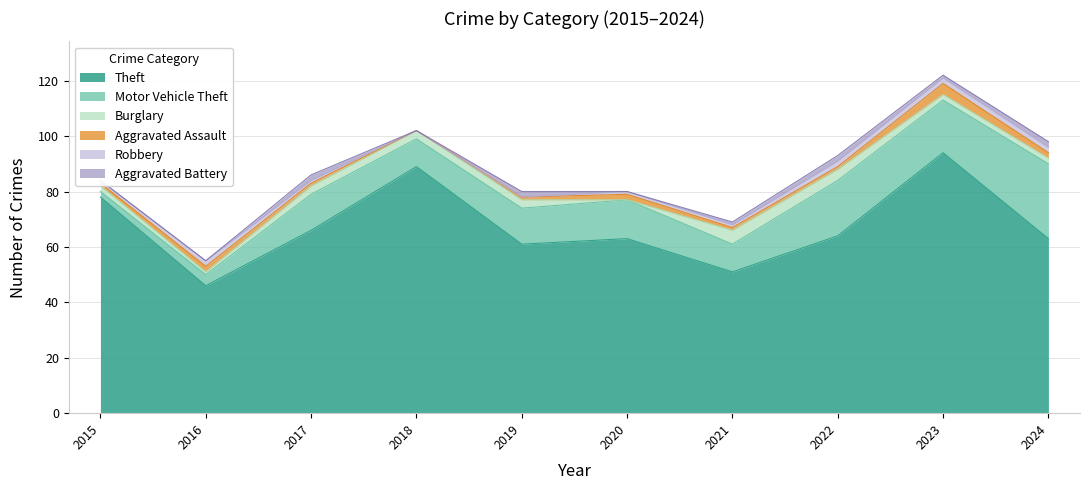

At which label does Aggravated Assault reach its minimum?

2018